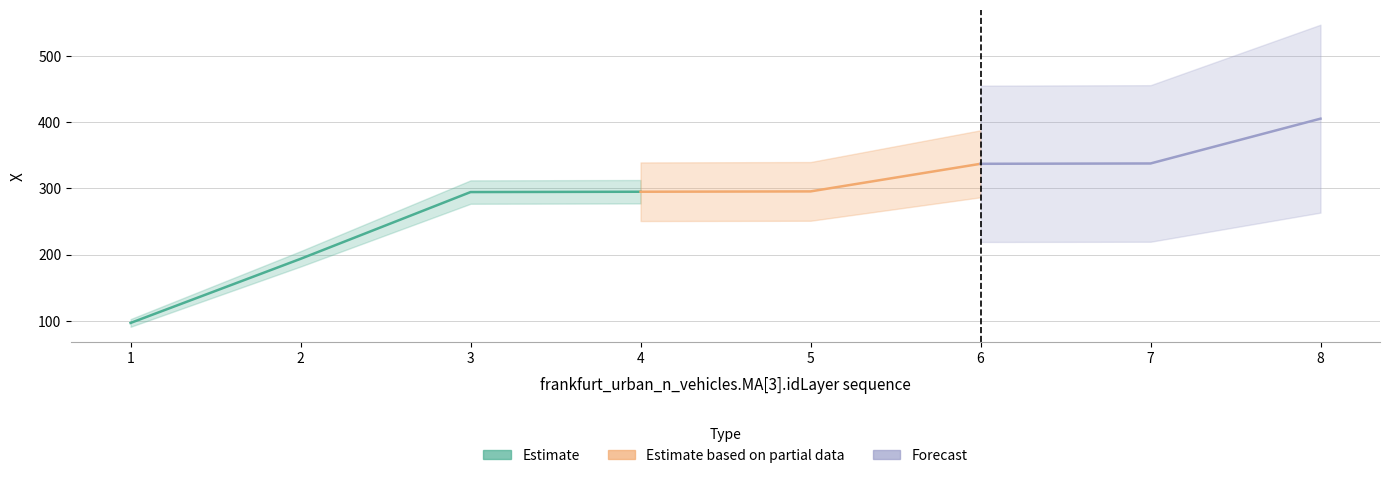

List the labels in order of value, smallest first.

1, 2, 3, 4, 5, 6, 7, 8